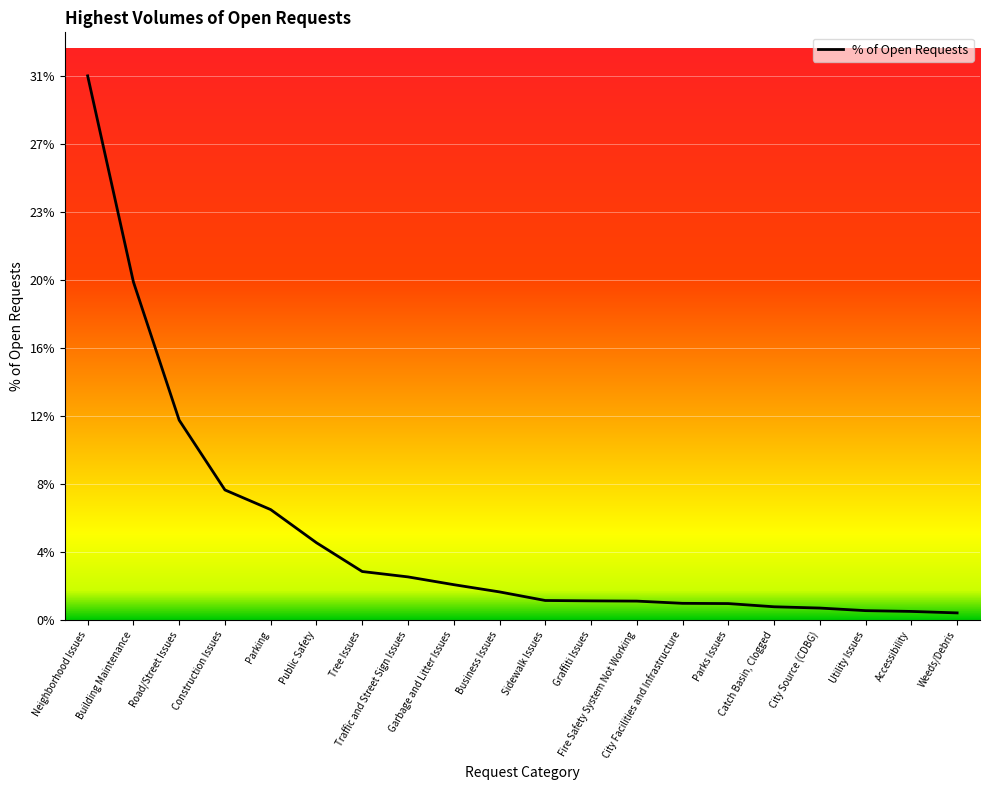

Between Neighborhood Issues and Public Safety, which is larger?

Neighborhood Issues